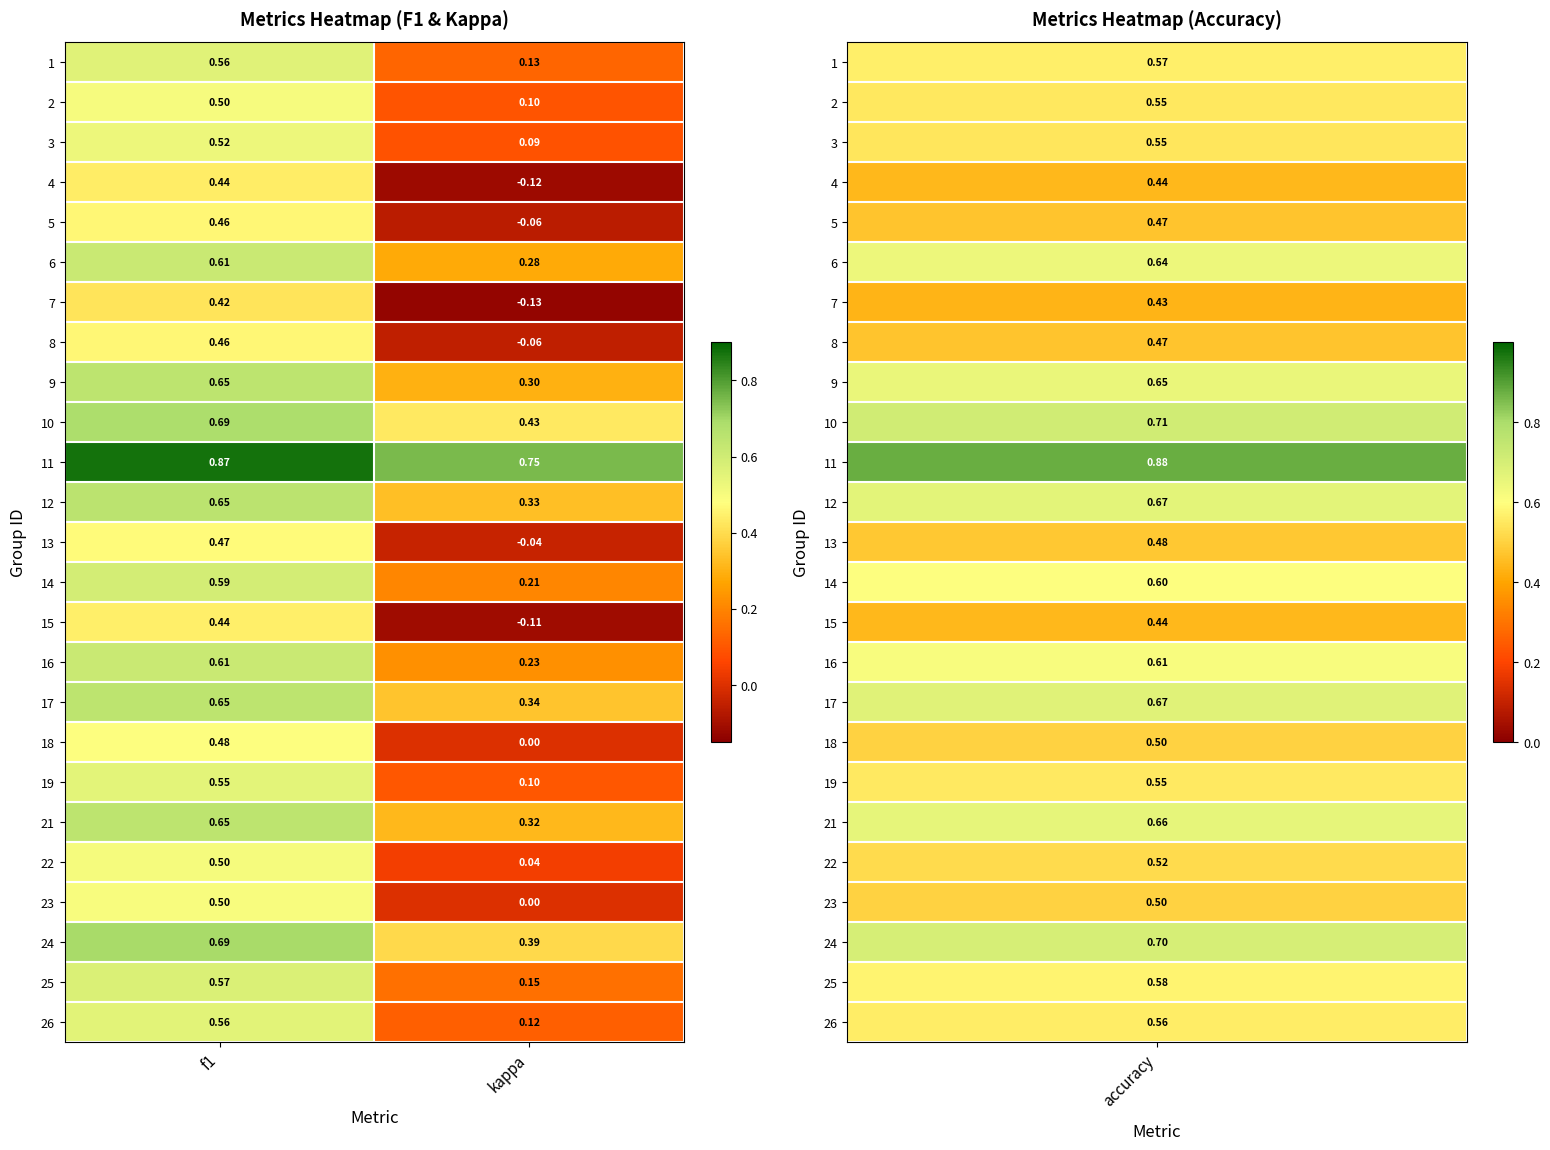

At which category does the chart reach its minimum across all series?

kappa